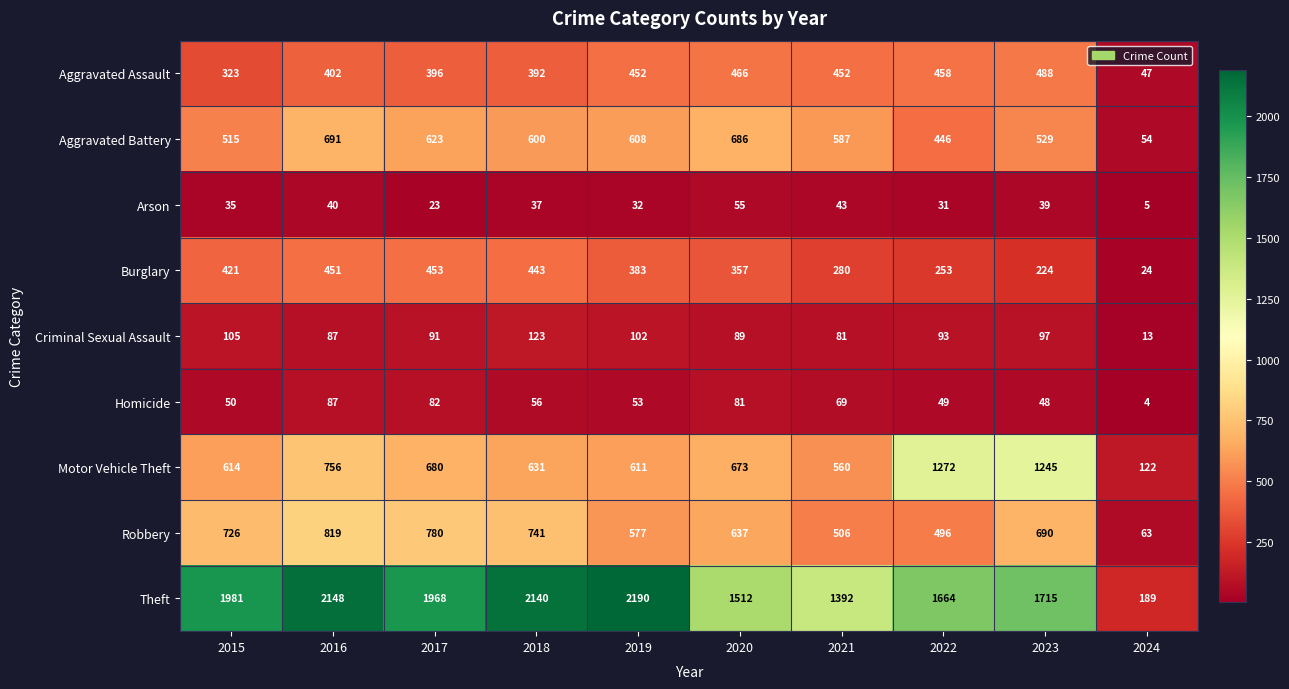

At 2020, list the series in order from smallest to largest.

Arson, Homicide, Criminal Sexual Assault, Burglary, Aggravated Assault, Robbery, Motor Vehicle Theft, Aggravated Battery, Theft